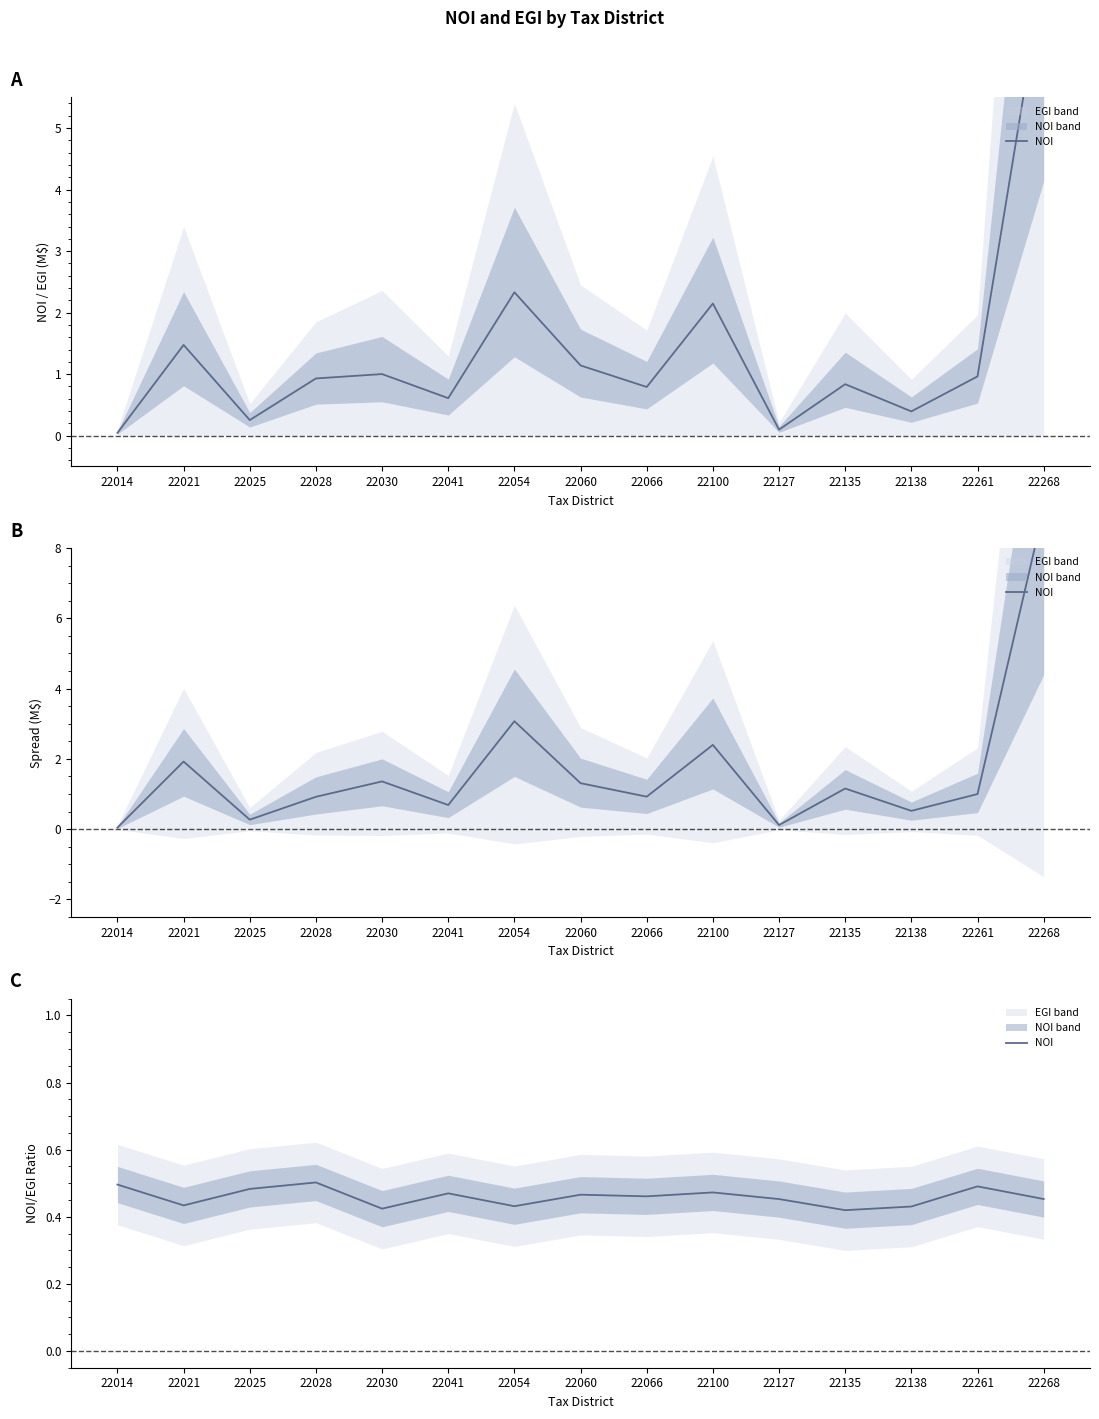

What is the value of the 7th point from the left?

0.4